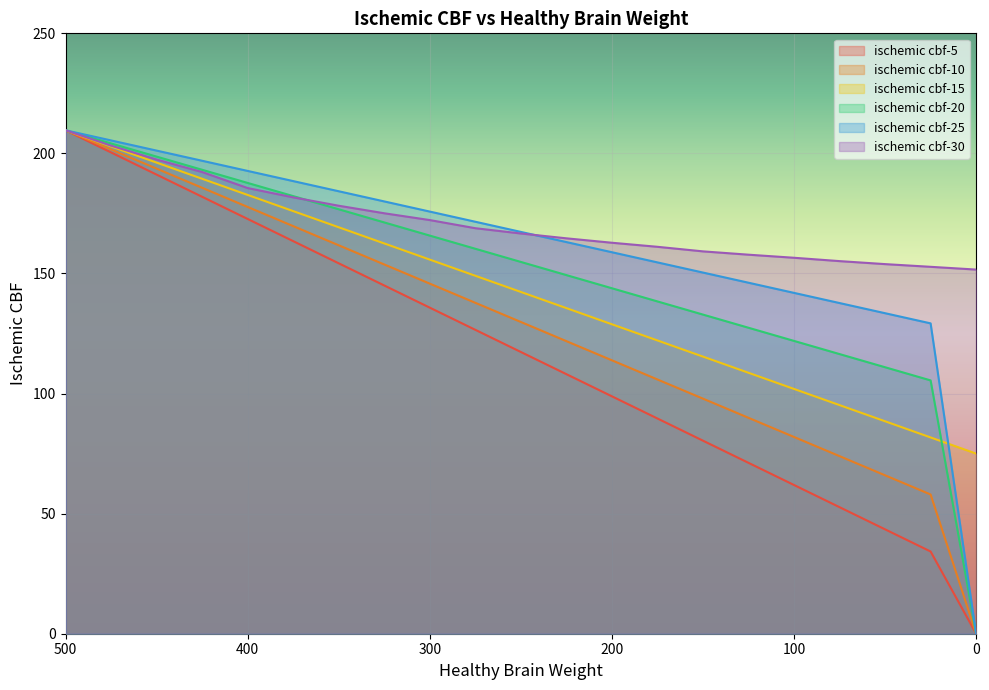

Where does the ischemic cbf-15 series first go above 142?

500